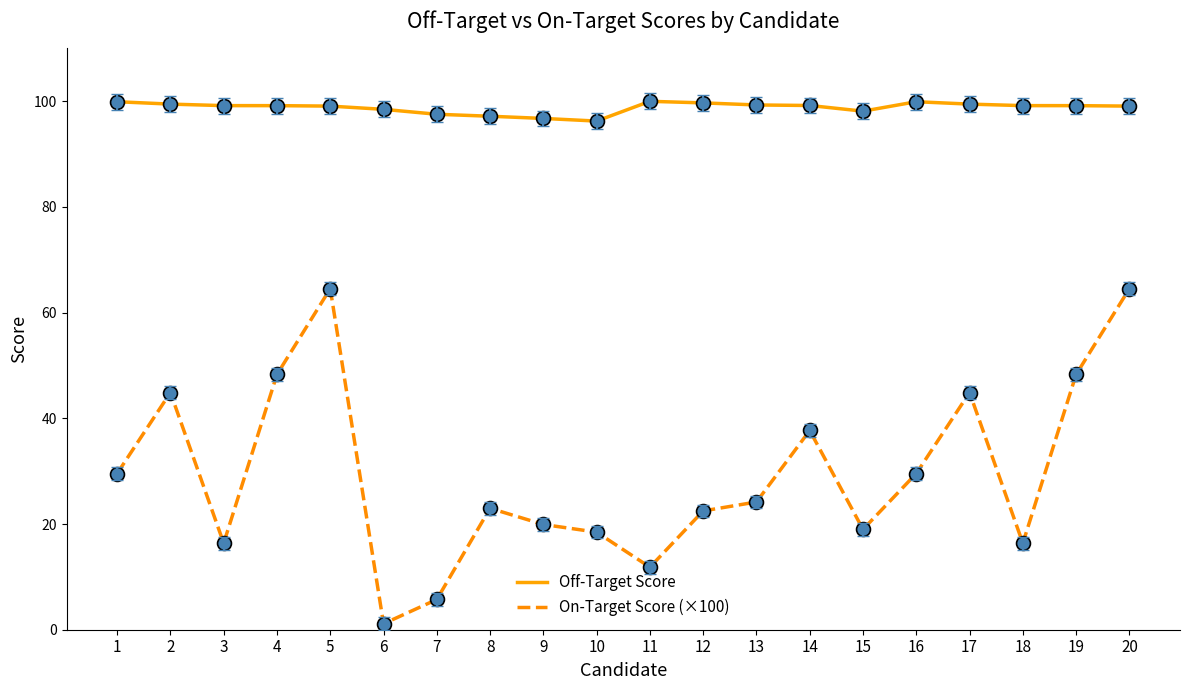

Which series changed the most between 15 and 19?

On-Target Score (×100)